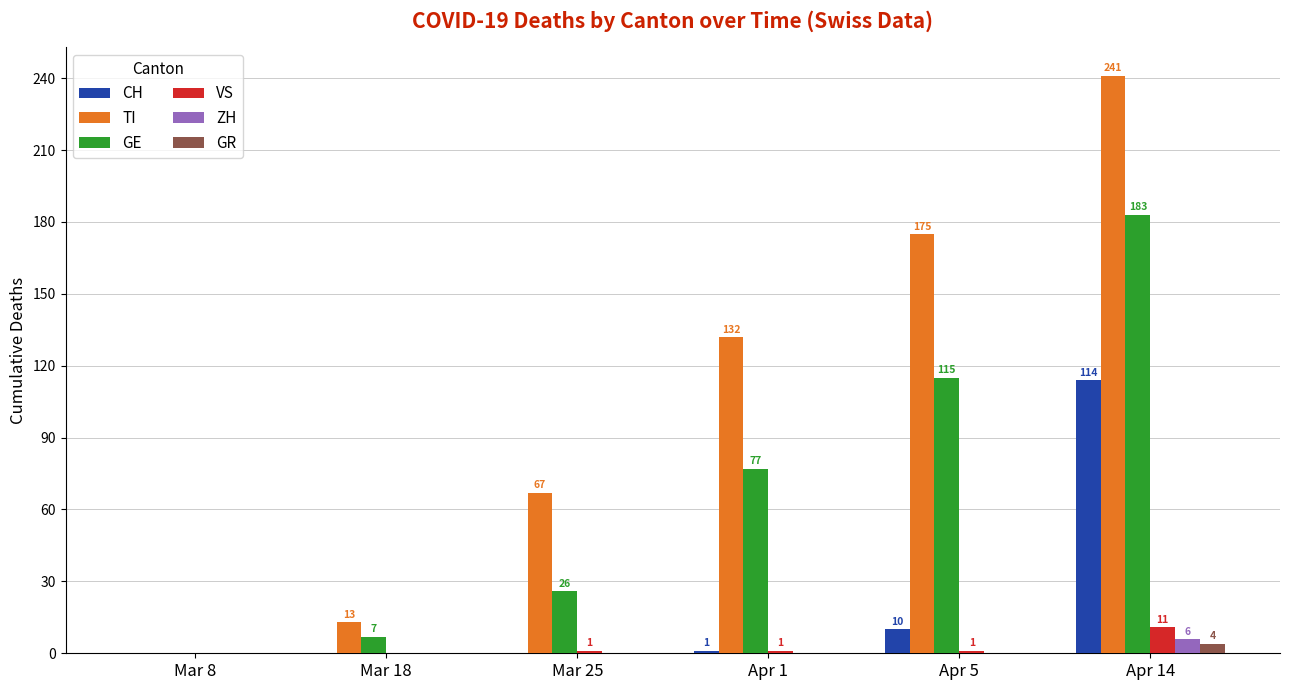

The value of GR at Apr 1 is 0. True or false?

True